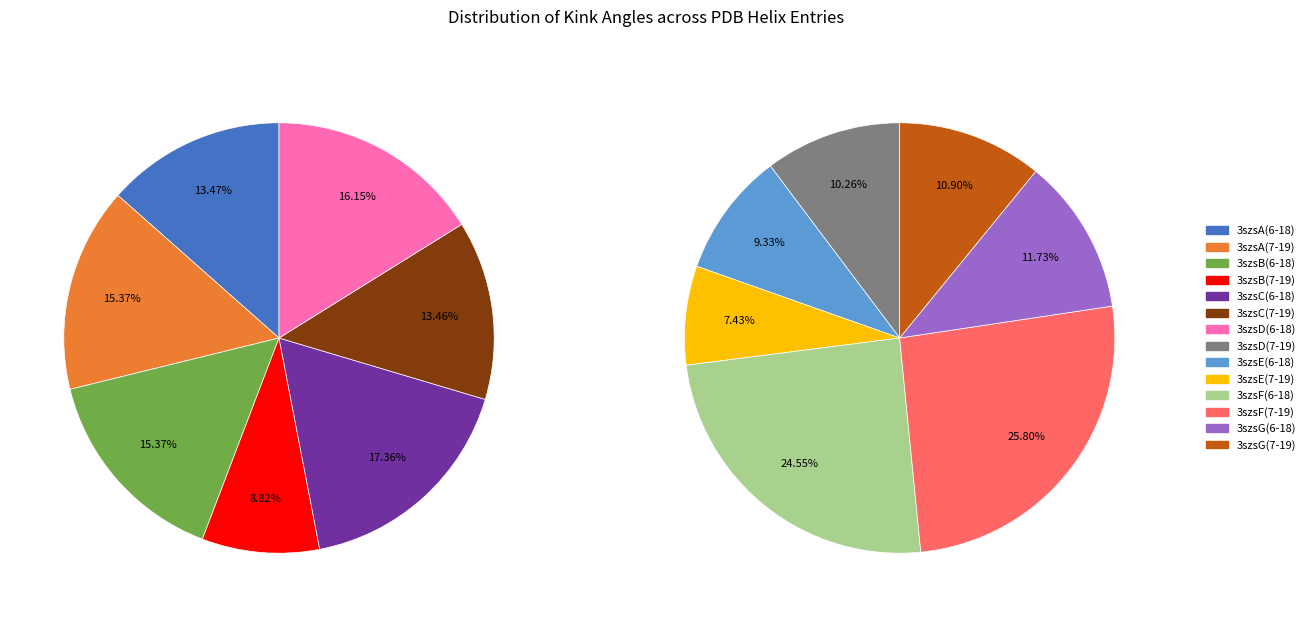

Rank the categories by value from lowest to highest.

3szsE(7-19), 3szsB(7-19), 3szsE(6-18), 3szsD(7-19), 3szsG(7-19), 3szsG(6-18), 3szsC(7-19), 3szsA(6-18), 3szsA(7-19), 3szsB(6-18), 3szsD(6-18), 3szsC(6-18), 3szsF(6-18), 3szsF(7-19)